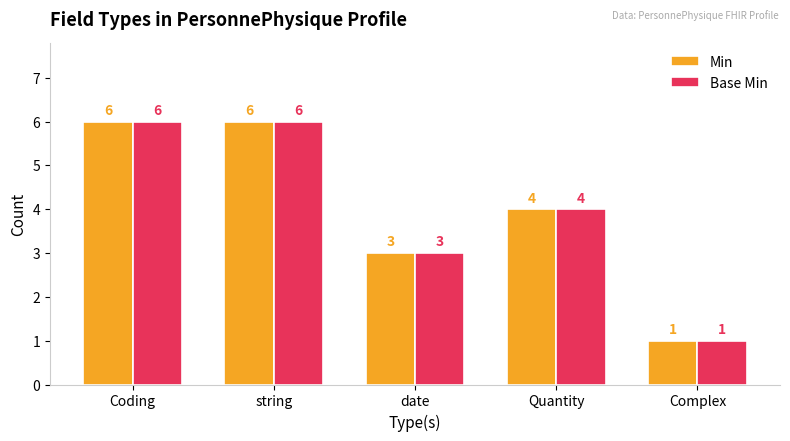

What position from the right is Complex?

1